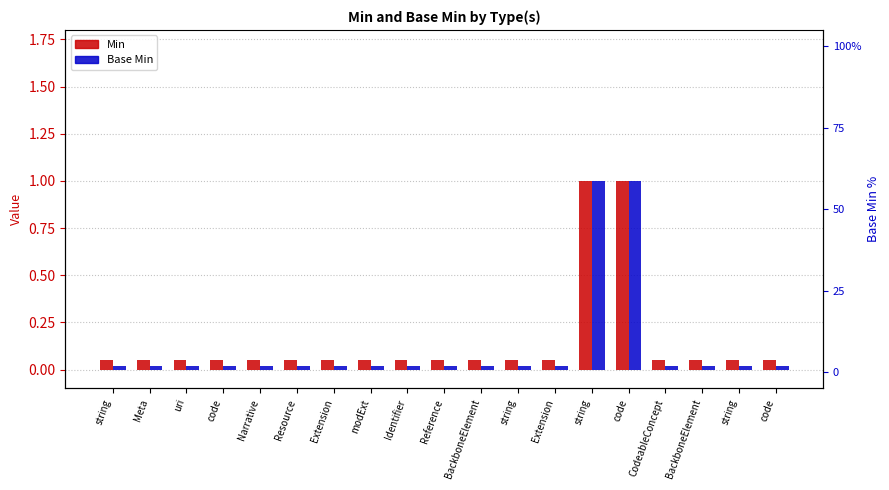

What is the maximum value for Min?

1.0